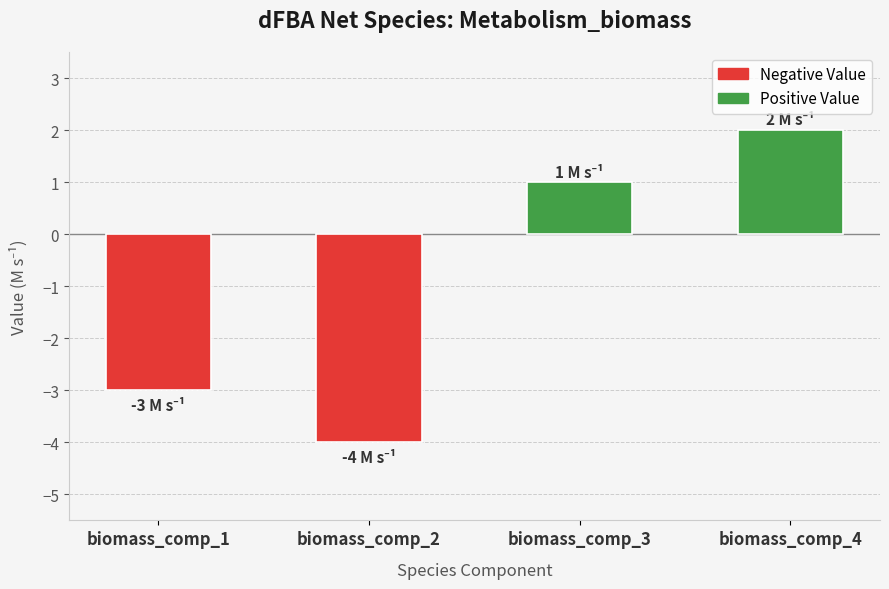

Rank the categories by value from highest to lowest.

biomass_comp_4, biomass_comp_3, biomass_comp_1, biomass_comp_2